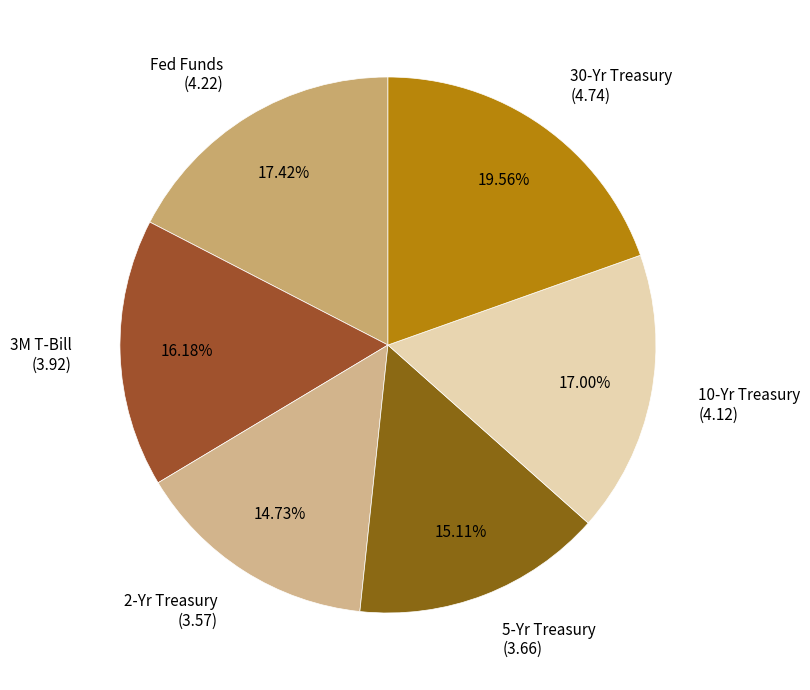

Does any single category account for the majority?

No